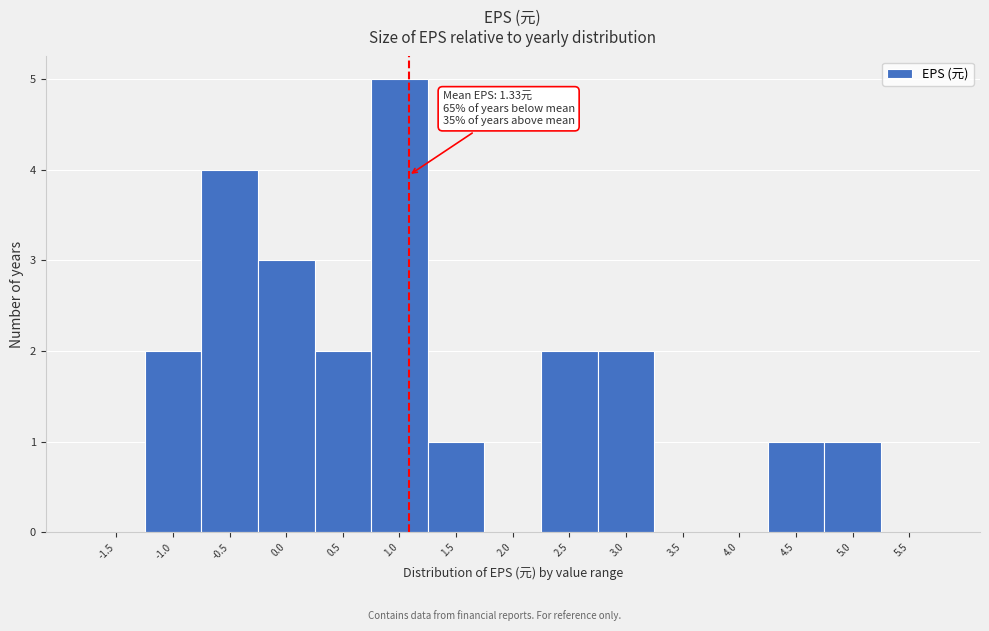

Reading right to left, what are all the values shown in this chart?

5.5=0	5.0=1	4.5=1	4.0=0	3.5=0	3.0=2	2.5=2	2.0=0	1.5=1	1.0=5	0.5=2	0.0=3	-0.5=4	-1.0=2	-1.5=0